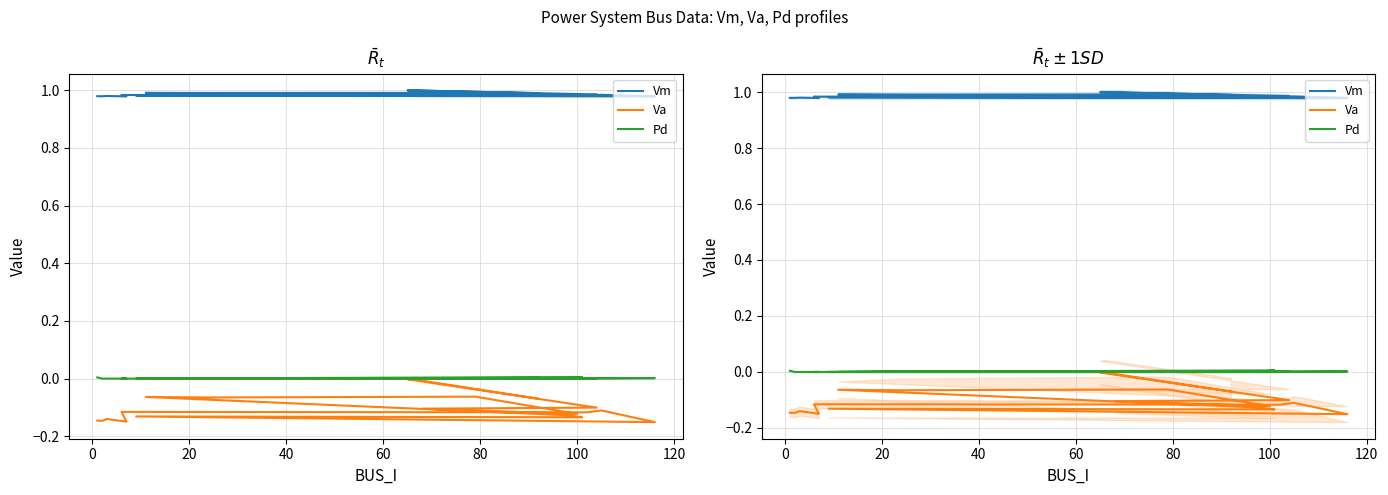

Does the chart have visible grid lines?

Yes